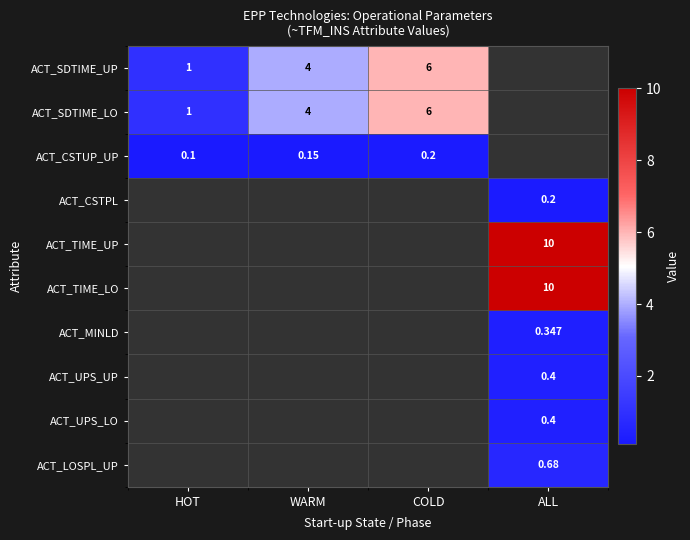

Is the value of ACT_UPS_UP at ALL greater than the value of ACT_SDTIME_LO at WARM?

No